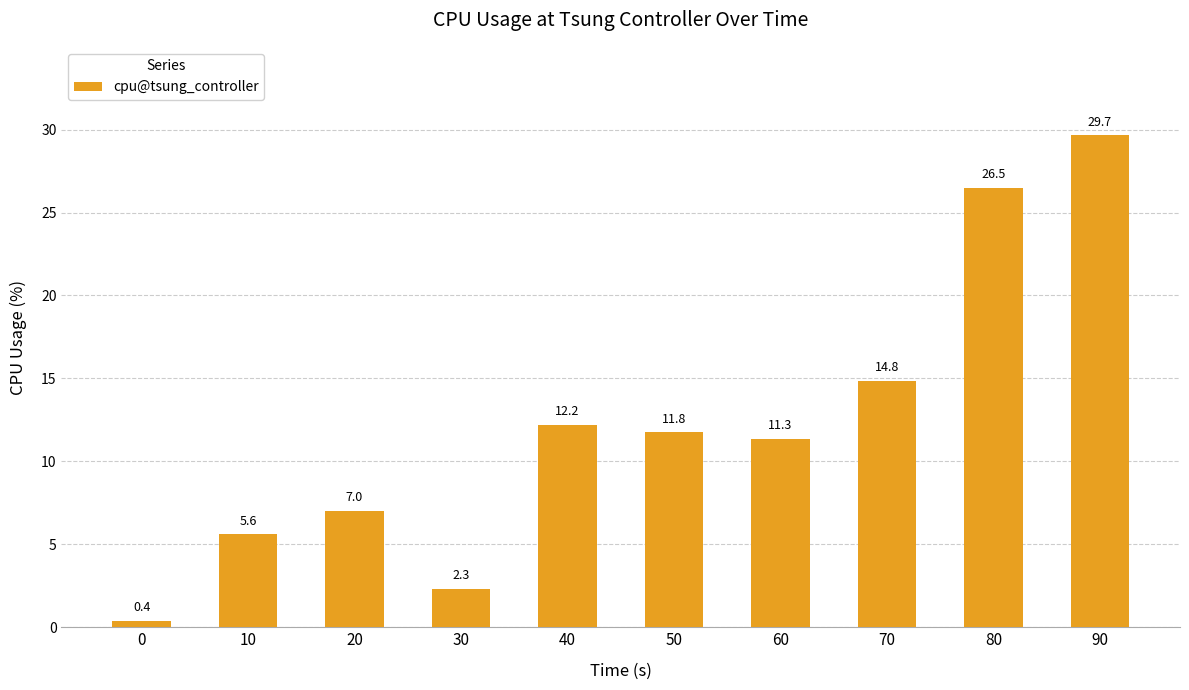

Reading left to right, what are all the values shown in this chart?

0.4	5.6	7.0	2.3	12.2	11.8	11.3	14.8	26.5	29.7